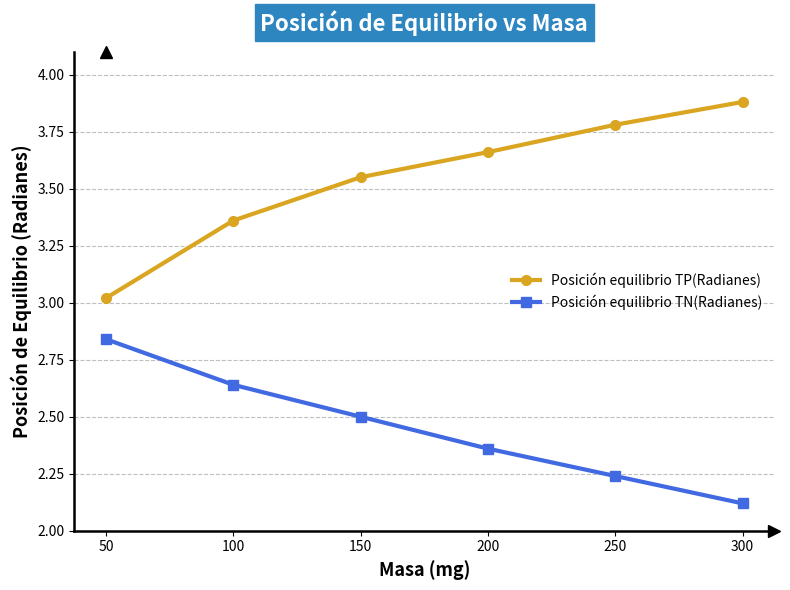

What is the greatest value displayed?

3.9